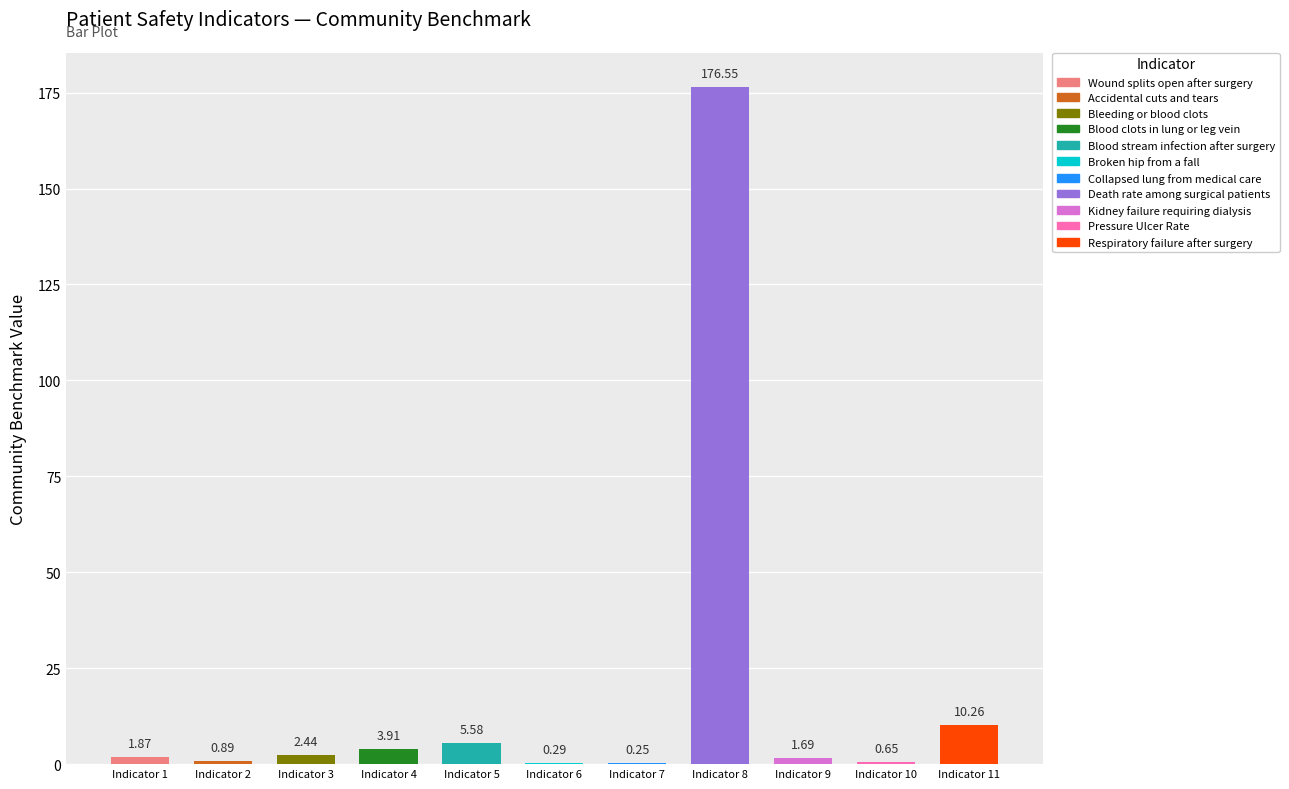

Between Blood stream infection after surgery and Pressure Ulcer Rate, which is larger?

Blood stream infection after surgery